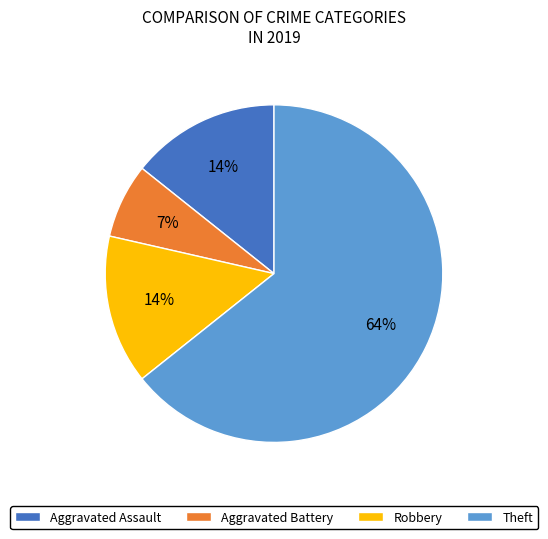

To the nearest percent, what is the average slice percentage?

25%